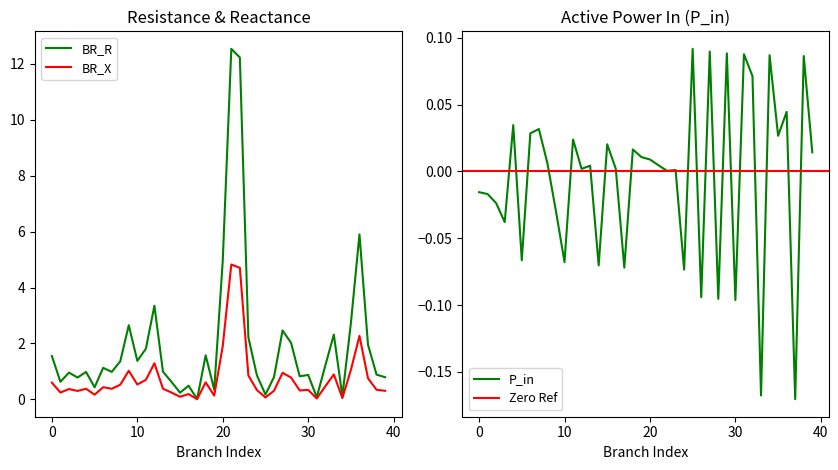

How many negative values does the P_in series have?

15